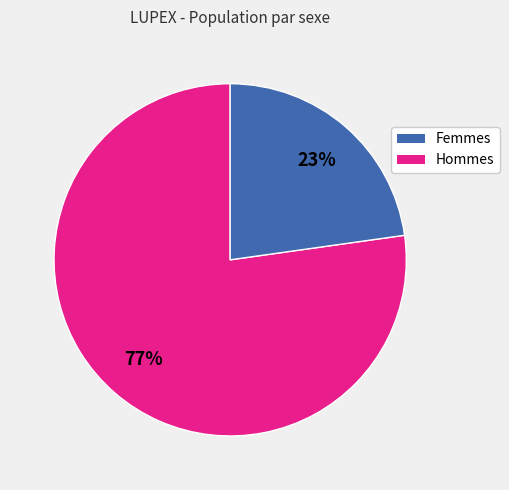

Does any single category account for the majority?

Yes